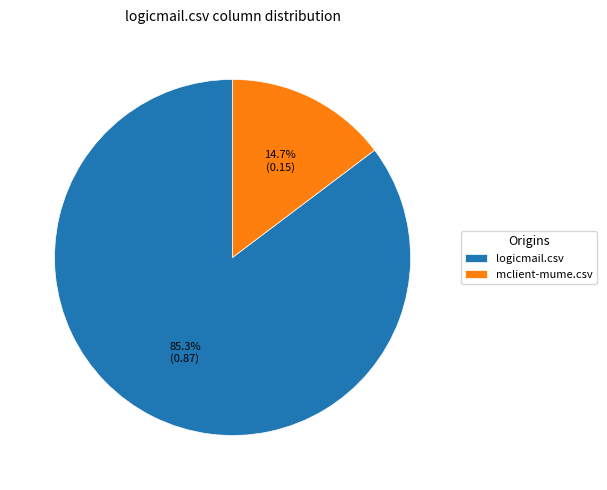

To the nearest percent, what is the difference between the mclient-mume.csv and logicmail.csv slice percentages?

71%